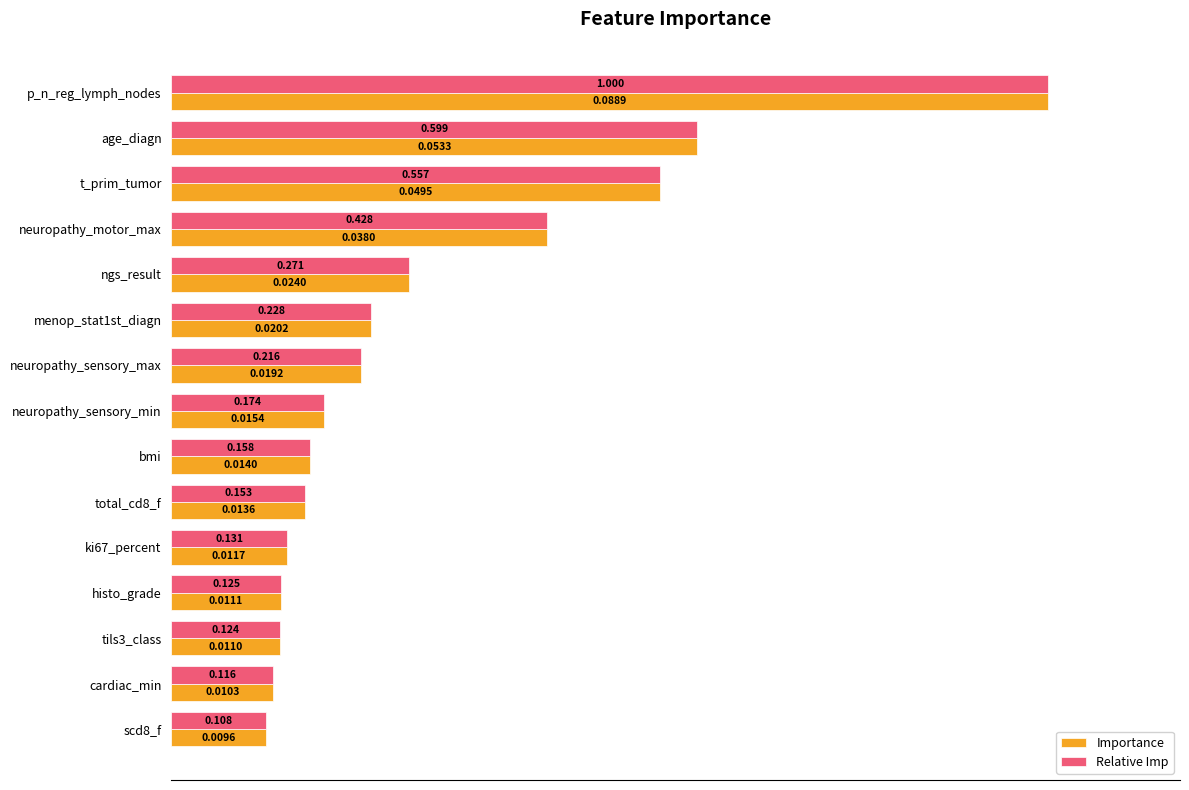

Which category has the highest value in the Importance series?

p_n_reg_lymph_nodes